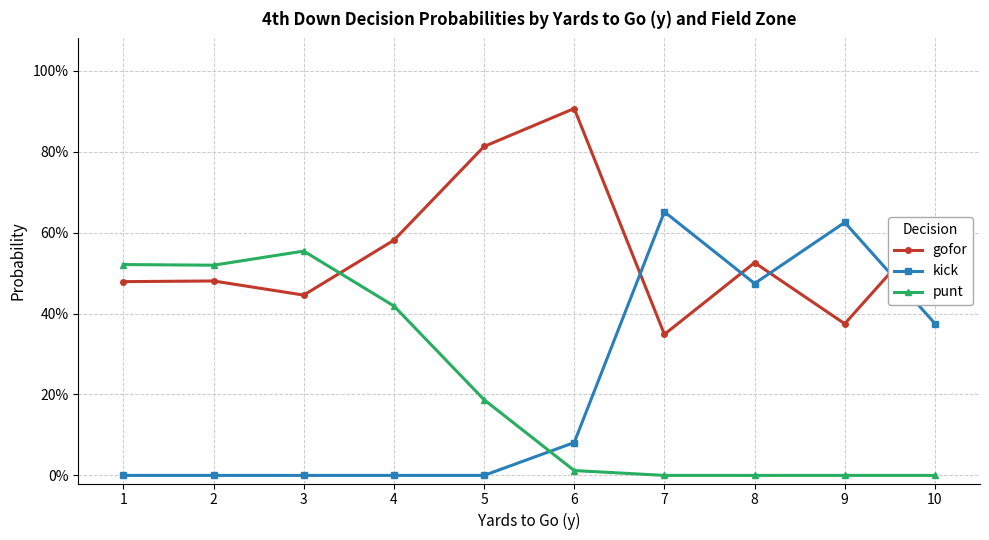

Does the chart have visible grid lines?

Yes